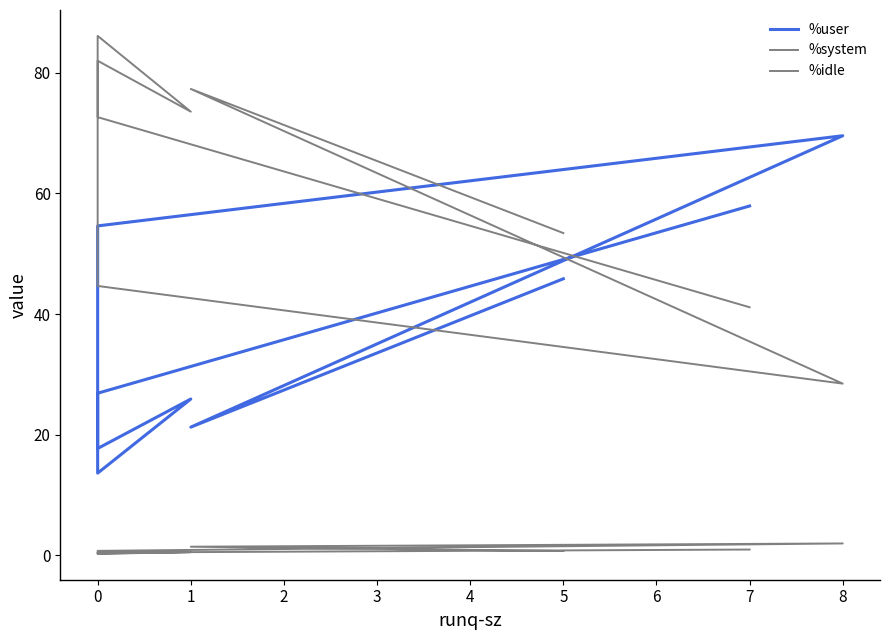

At how many categories does at least one series exceed 11?

9